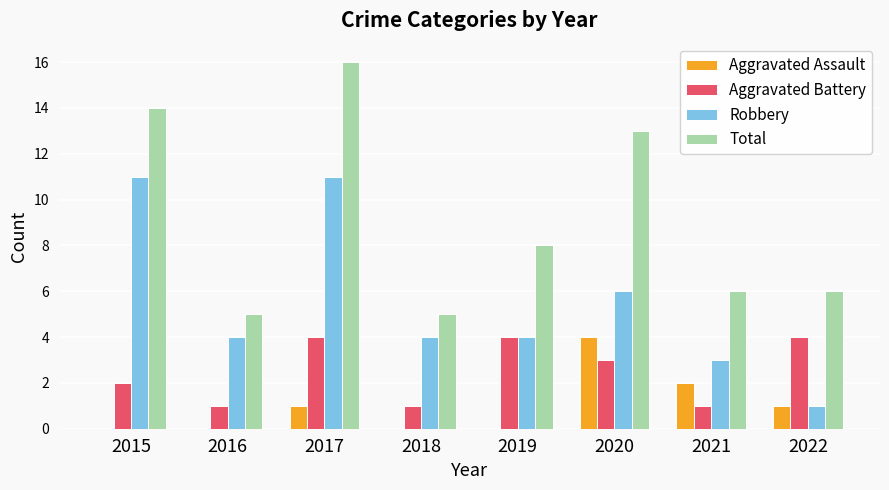

Reading left to right, what are all the values shown in this chart?

Aggravated Assault: 2015=0	2016=0	2017=1	2018=0	2019=0	2020=4	2021=2	2022=1
Aggravated Battery: 2015=2	2016=1	2017=4	2018=1	2019=4	2020=3	2021=1	2022=4
Robbery: 2015=11	2016=4	2017=11	2018=4	2019=4	2020=6	2021=3	2022=1
Total: 2015=14	2016=5	2017=16	2018=5	2019=8	2020=13	2021=6	2022=6